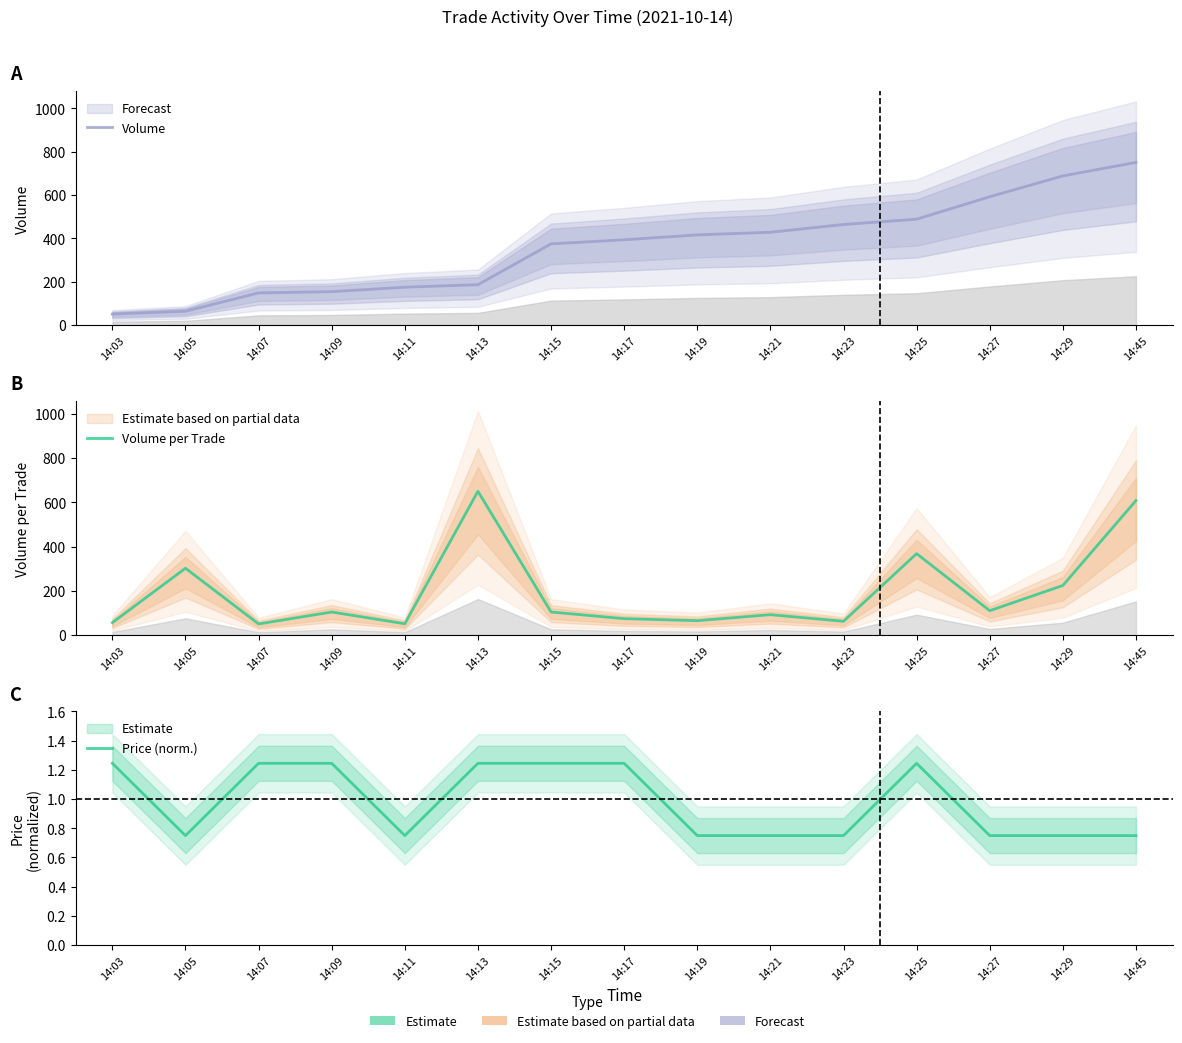

Which series has the largest range (max minus min)?

Volume